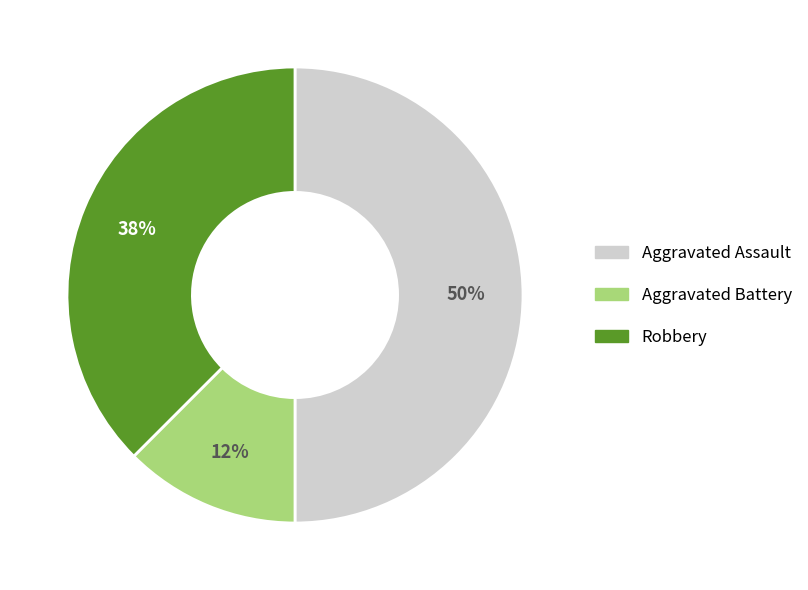

How many slices are in this pie chart?

3